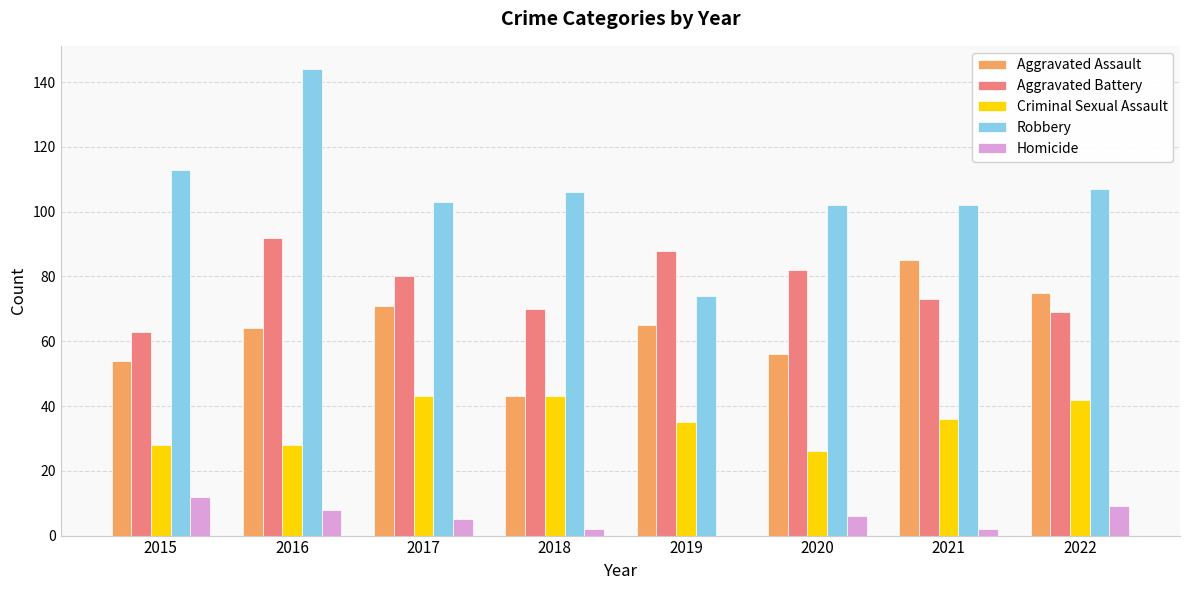

What is the average value of the Criminal Sexual Assault series?

35